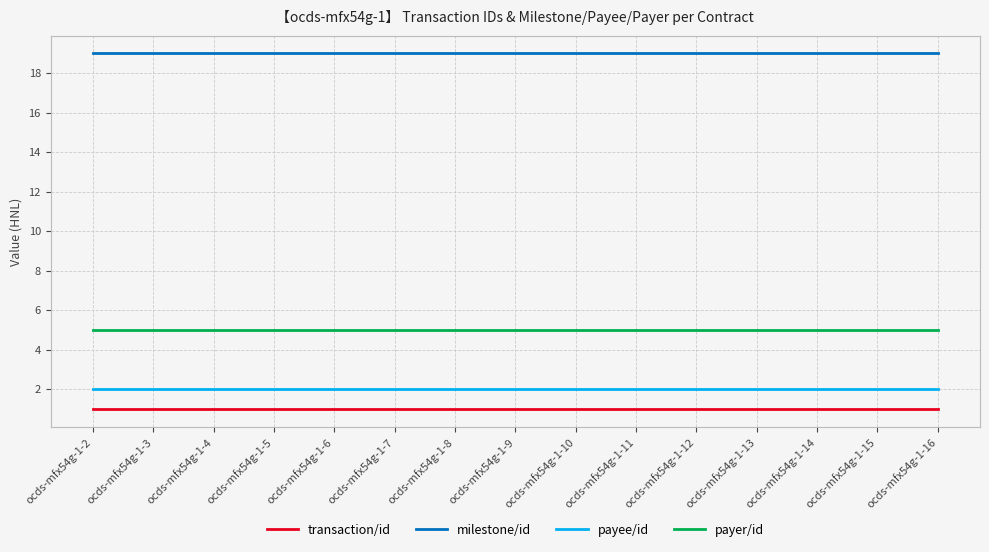

What is the maximum value shown in the chart?

19